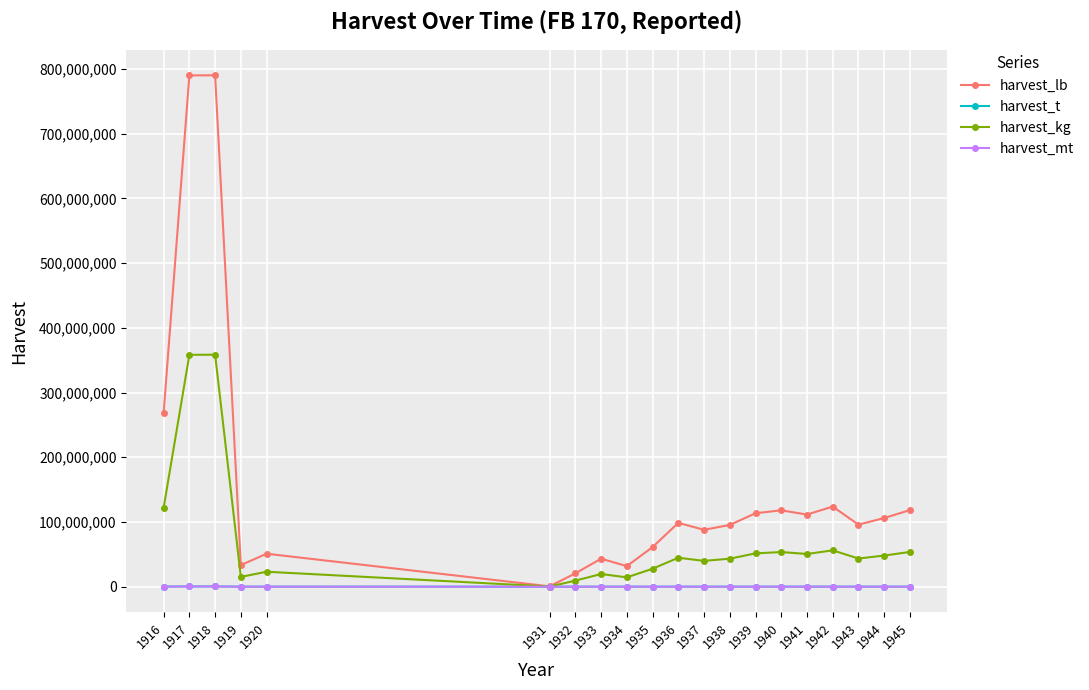

Which series changed the most between 1931 and 1938?

harvest_lb